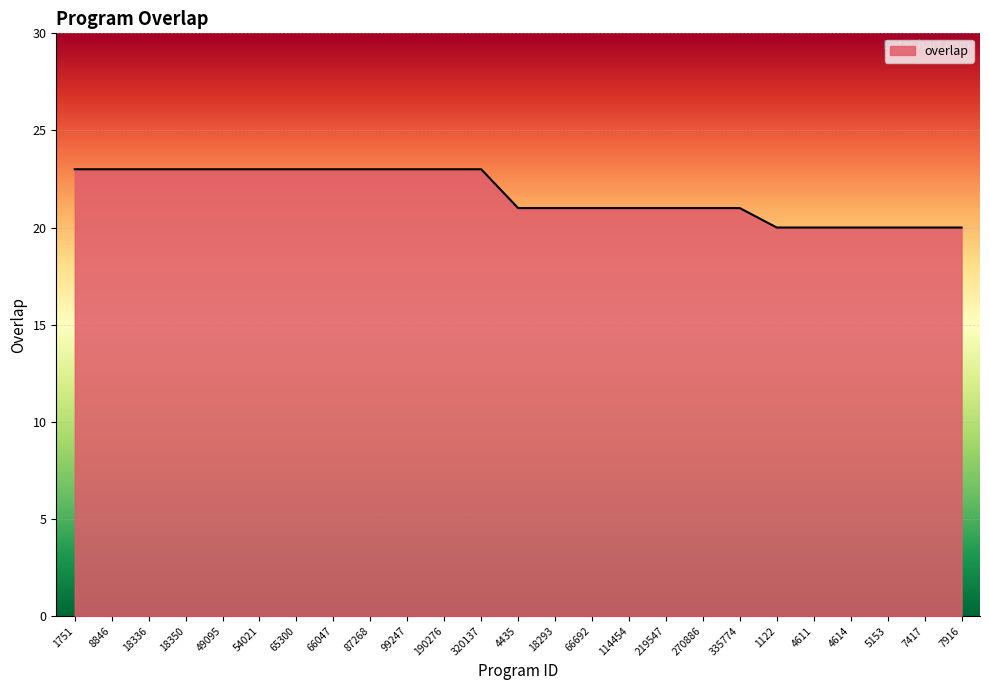

What is the sum of the values at 18350 and 87268?

46